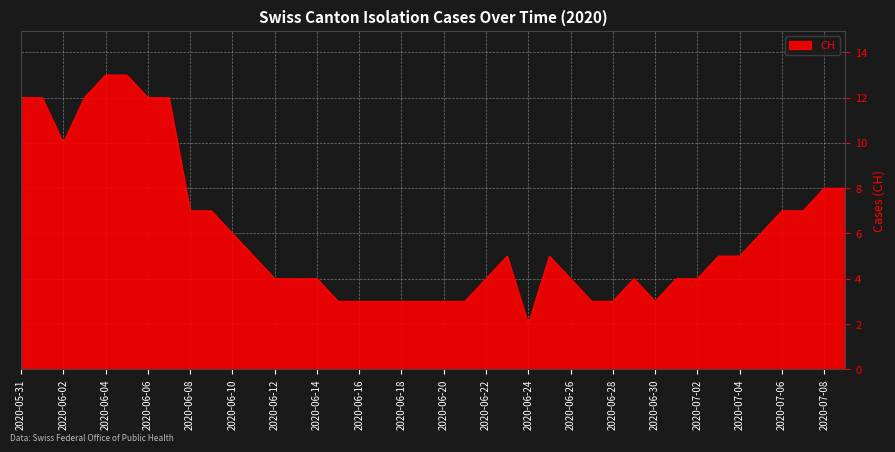

Reading left to right, transcribe all the data shown in this chart.

12	12	10	12	13	13	12	12	7	7	6	5	4	4	4	3	3	3	3	3	3	3	4	5	2	5	4	3	3	4	3	4	4	5	5	6	7	7	8	8